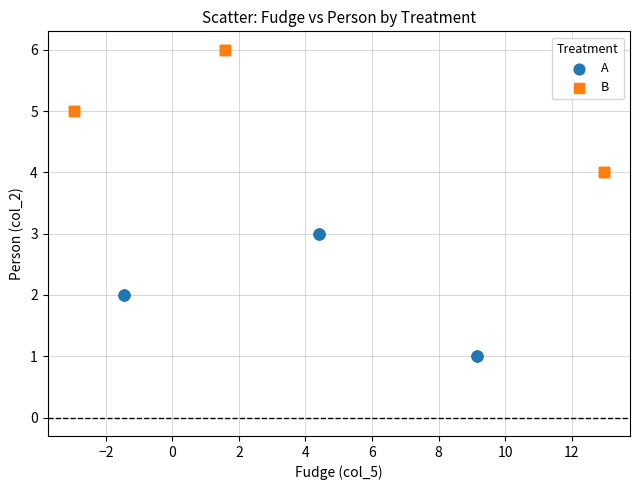

Which series contains the highest Y value?

B